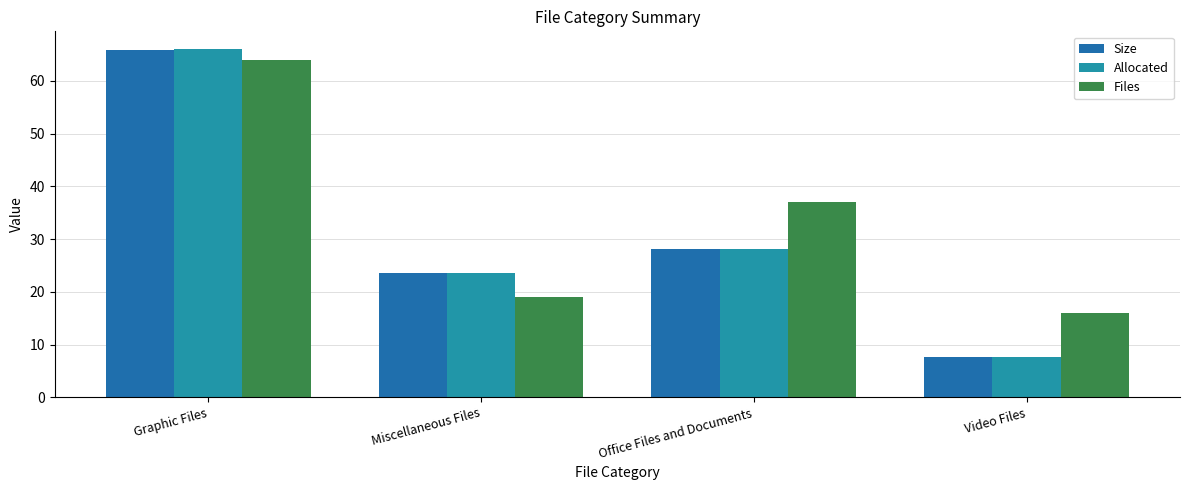

Between Video Files and Office Files and Documents, which is larger?

Office Files and Documents